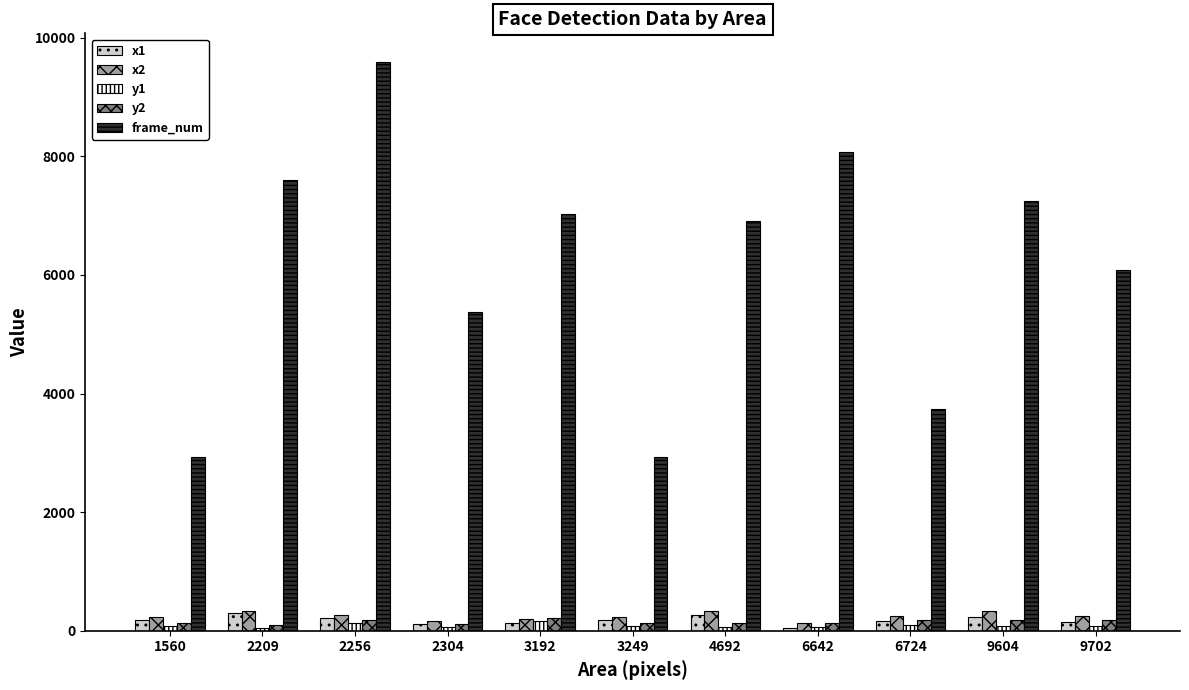

How many distinct data groups are displayed?

5